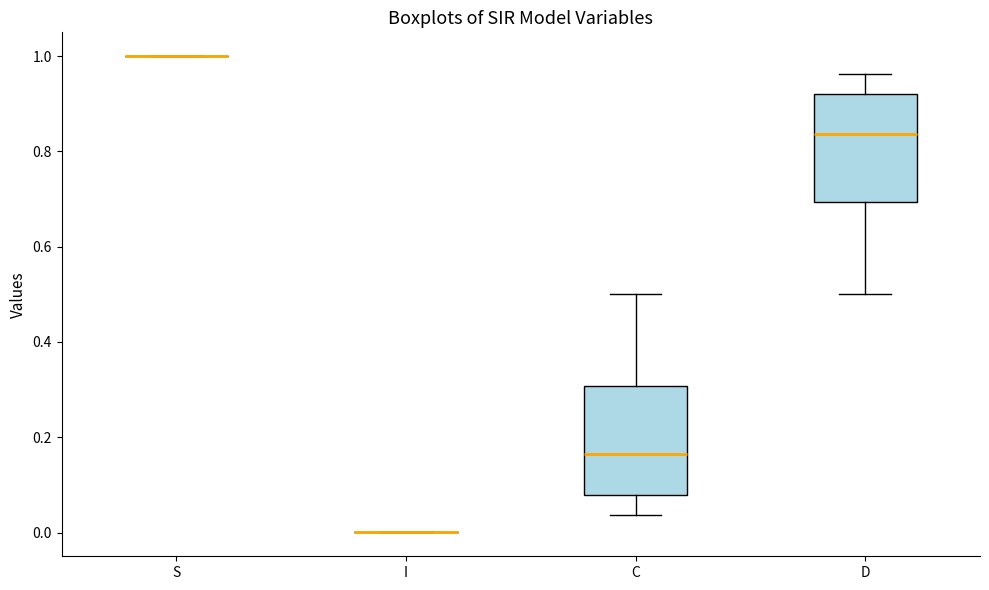

Where is the upper edge of the box for C on the y-axis? The values are not printed on the chart, so give them approximately, as read against the axis.

0.30